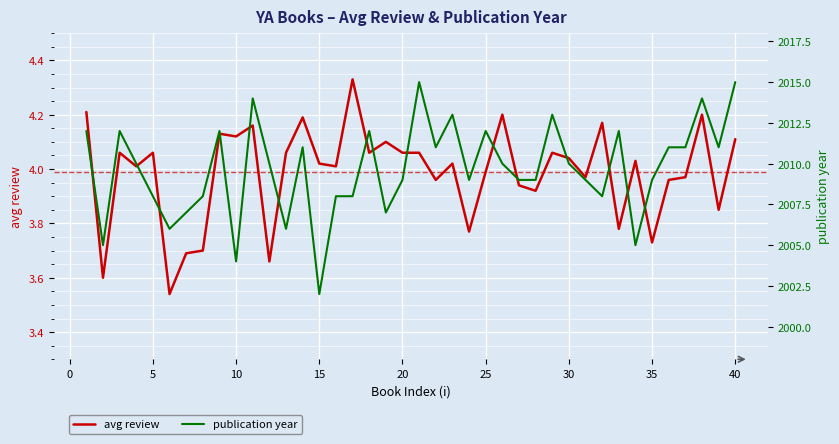

True or false: publication and avg review cross at least once.

False